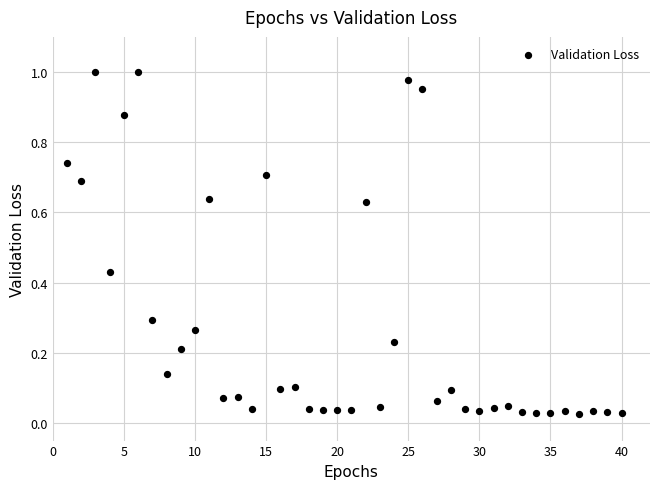

What is the range of X values (max minus min)?

39.0